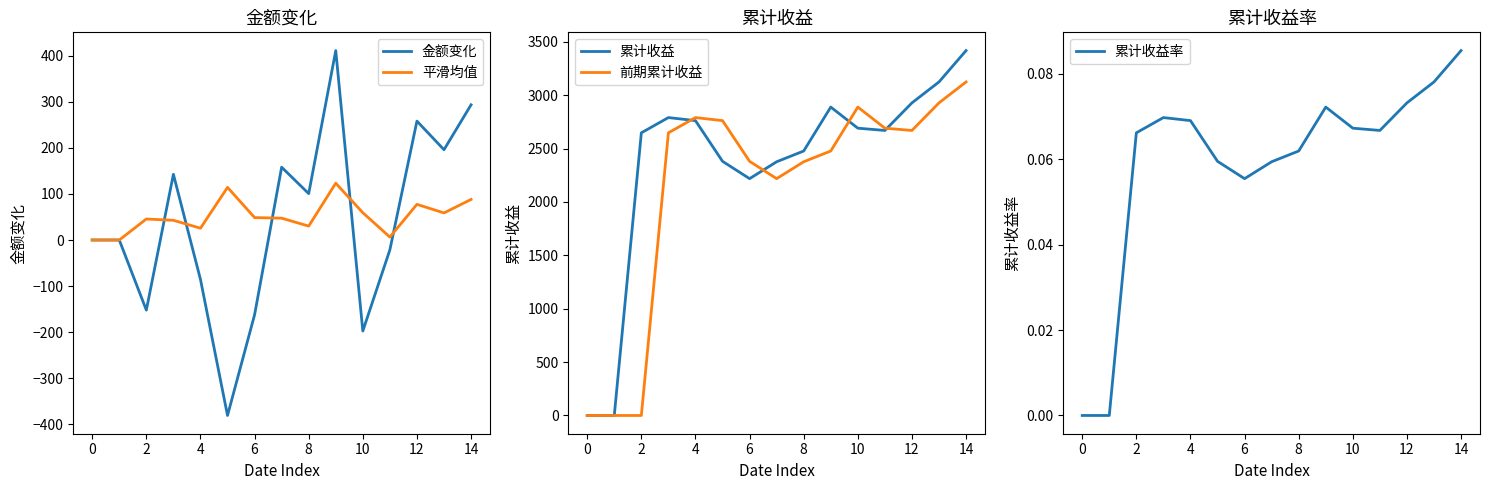

Does the chart have visible grid lines?

No